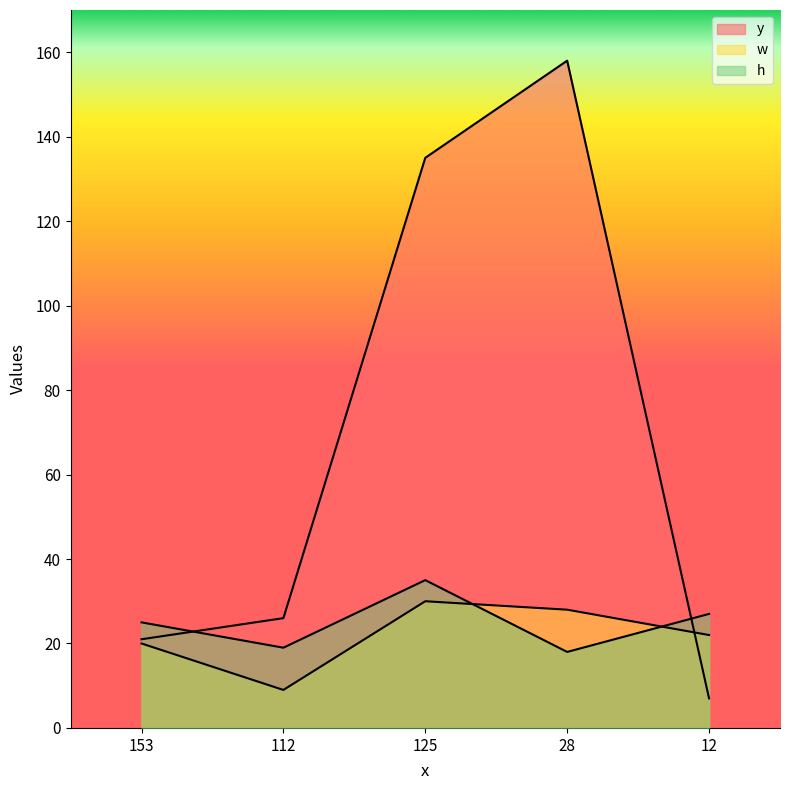

What is the total value across all series at 125?

200